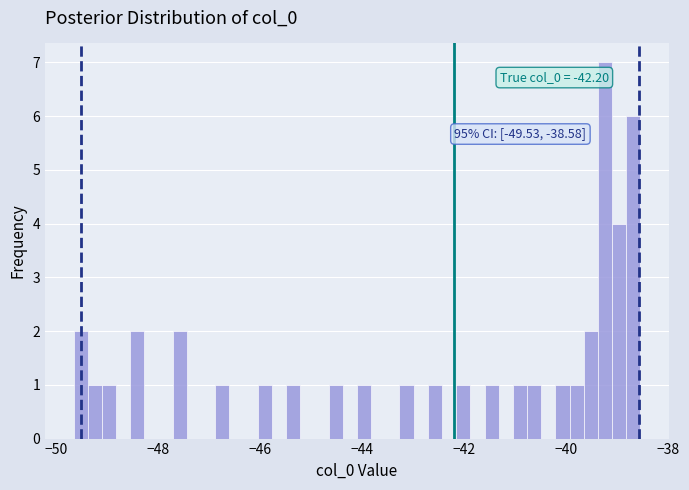

Around what value on the x-axis is the tallest bar? Give the approximate position of its centre, as read against the axis.

-39.2